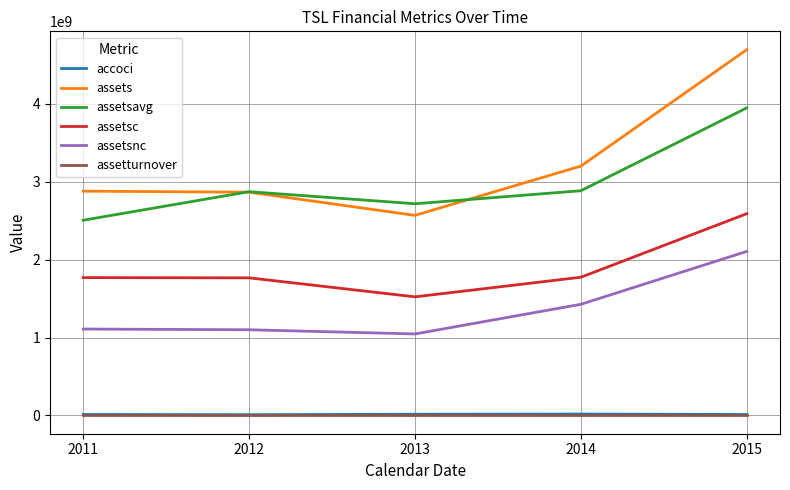

Read the accoci value at 2011.

12190872.0